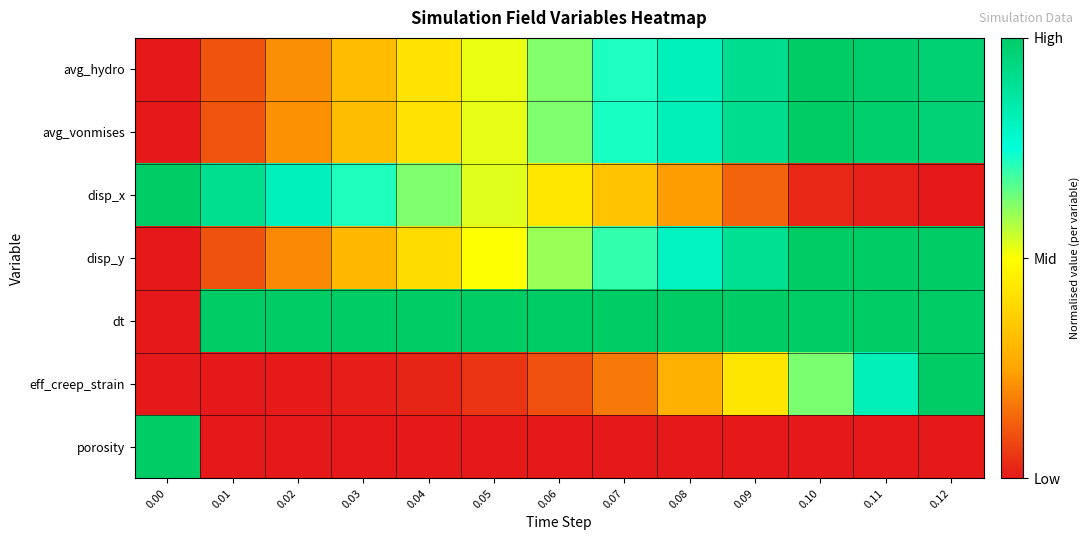

Reading left to right, list all the values displayed in this chart.

avg_hydro: 0.00=0.0	0.01=0.1	0.02=0.2	0.03=0.3	0.04=0.4	0.05=0.5	0.06=0.6	0.07=0.7	0.08=0.8	0.09=0.9	0.10=1.0	0.11=1.0	0.12=1.0
avg_vonmises: 0.00=0.0	0.01=0.1	0.02=0.2	0.03=0.3	0.04=0.4	0.05=0.5	0.06=0.6	0.07=0.7	0.08=0.8	0.09=0.9	0.10=1.0	0.11=1.0	0.12=1.0
disp_x: 0.00=1.0	0.01=0.9	0.02=0.8	0.03=0.7	0.04=0.6	0.05=0.5	0.06=0.4	0.07=0.3	0.08=0.2	0.09=0.1	0.10=0.0	0.11=0.0	0.12=0.0
disp_y: 0.00=0.0	0.01=0.1	0.02=0.2	0.03=0.3	0.04=0.4	0.05=0.5	0.06=0.6	0.07=0.7	0.08=0.8	0.09=0.9	0.10=1.0	0.11=1.0	0.12=1.0
dt: 0.00=0.0	0.01=1.0	0.02=1.0	0.03=1.0	0.04=1.0	0.05=1.0	0.06=1.0	0.07=1.0	0.08=1.0	0.09=1.0	0.10=1.0	0.11=1.0	0.12=1.0
eff_creep_strain: 0.00=0.0	0.01=0.0	0.02=0.0	0.03=0.0	0.04=0.0	0.05=0.0	0.06=0.1	0.07=0.2	0.08=0.3	0.09=0.4	0.10=0.6	0.11=0.8	0.12=1.0
porosity: 0.00=1.0	0.01=0.0	0.02=0.0	0.03=0.0	0.04=0.0	0.05=0.0	0.06=0.0	0.07=0.0	0.08=0.0	0.09=0.0	0.10=0.0	0.11=0.0	0.12=0.0